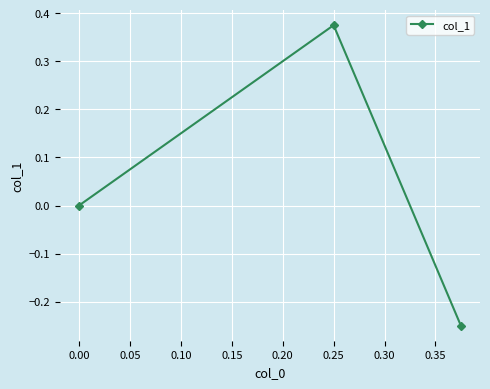

Is it true that the value at 0.00 is -0.4?

False